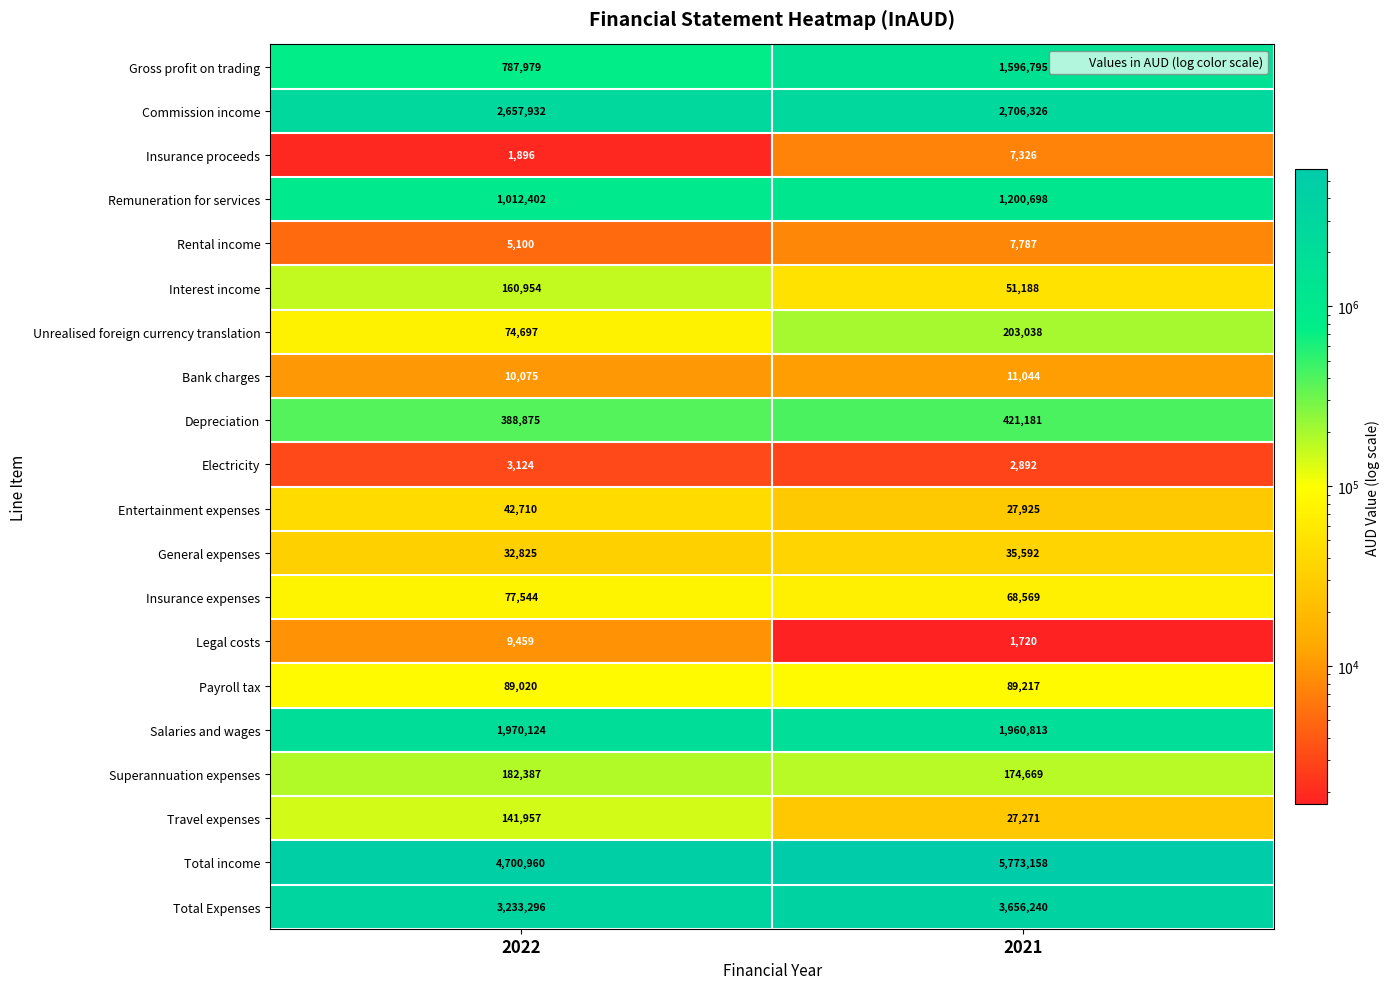

What is the sum of the Total income values at 2022 and 2021?

10474118